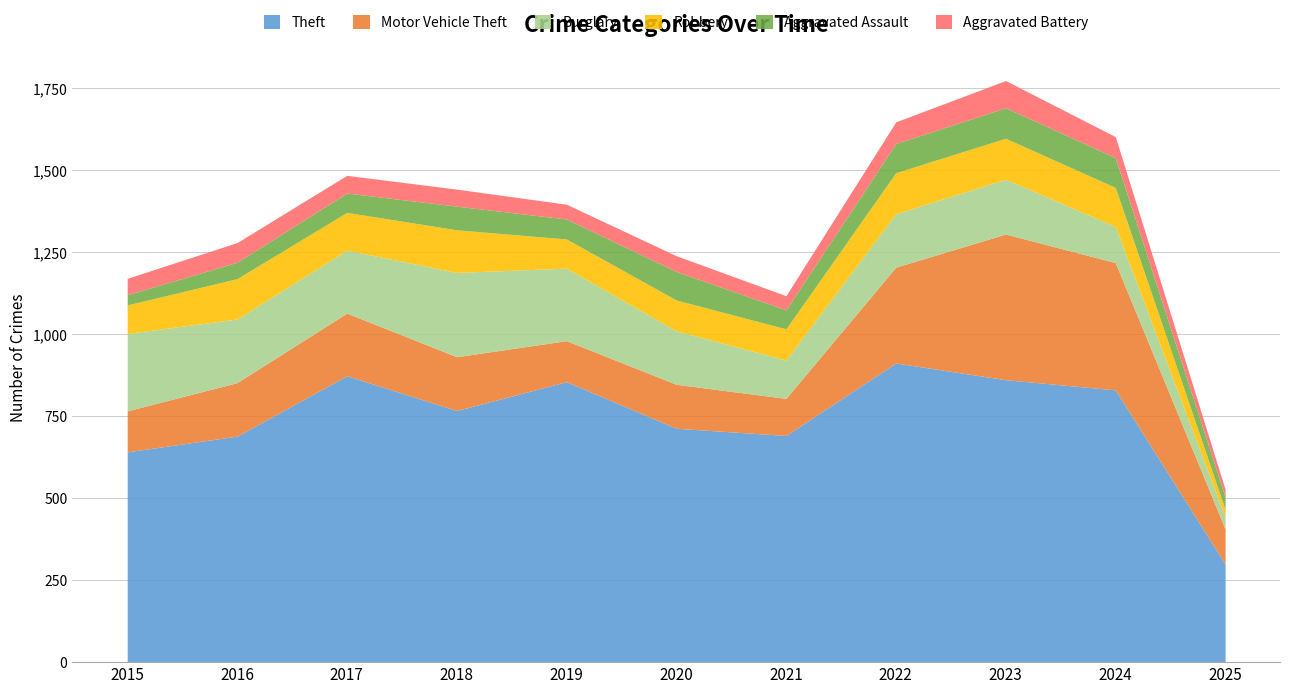

Where is the first local maximum for Robbery?

2016